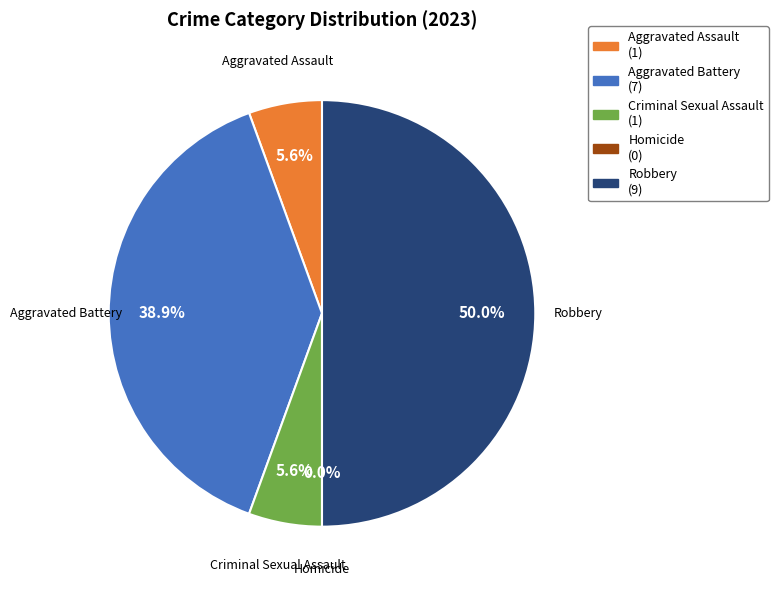

To the nearest percent, what is the difference between the largest and smallest slice percentages?

50%